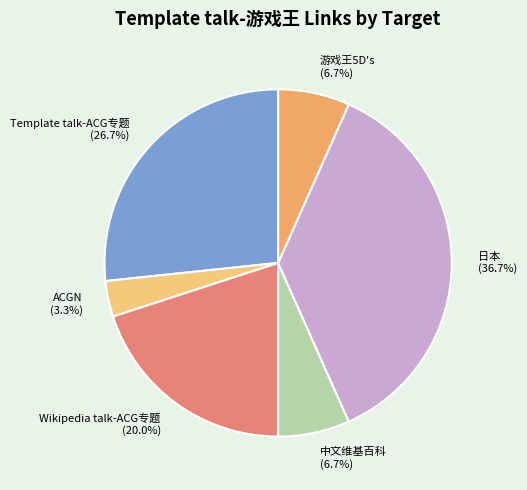

To the nearest percent, what is the combined percentage of 中文维基百科 and ACGN?

10%